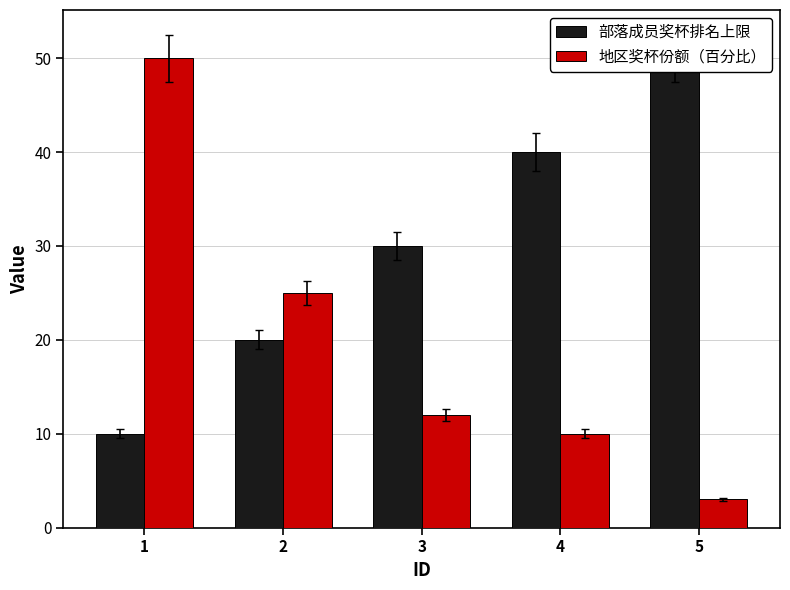

Rank the series at 2 from highest to lowest value.

地区奖杯份额（百分比）, 部落成员奖杯排名上限